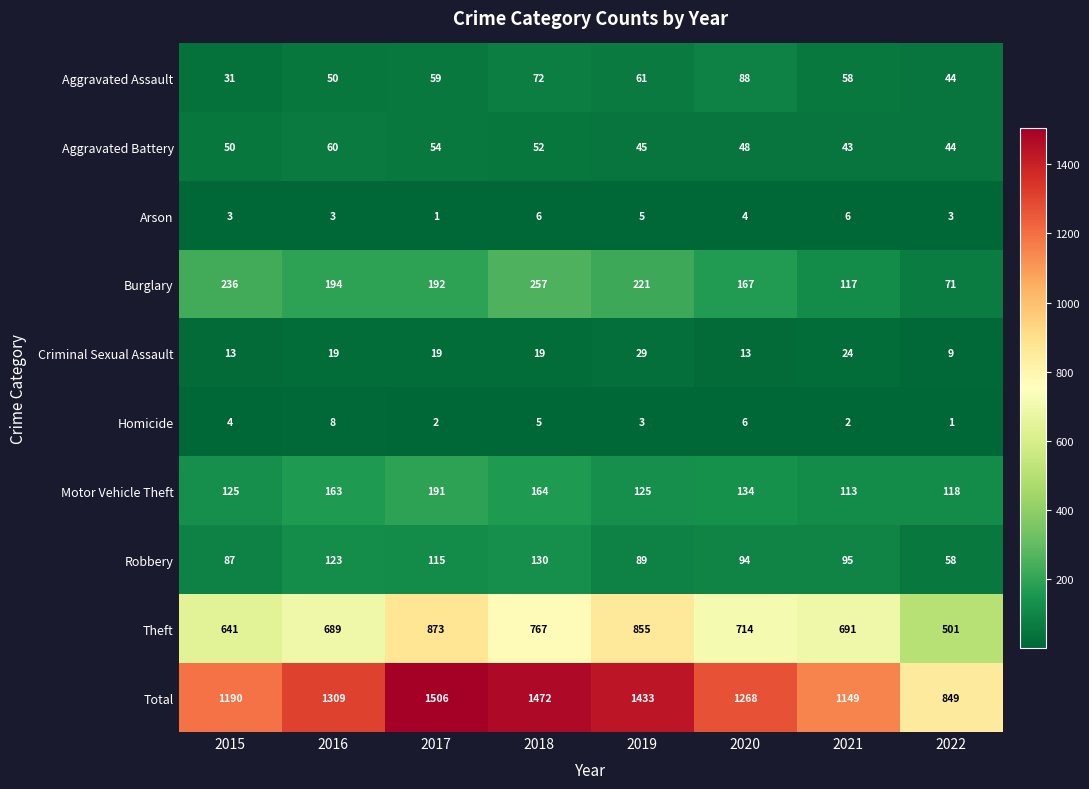

What is the approximate value of Aggravated Assault at 2018?

72